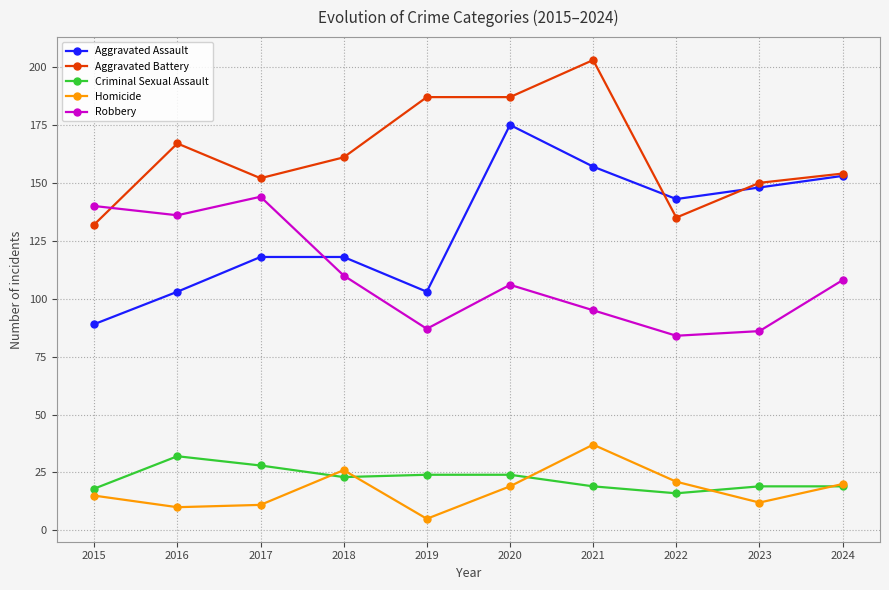

Reading right to left, transcribe all the data shown in this chart.

Aggravated Assault: 153	148	143	157	175	103	118	118	103	89
Aggravated Battery: 154	150	135	203	187	187	161	152	167	132
Criminal Sexual Assault: 19	19	16	19	24	24	23	28	32	18
Homicide: 20	12	21	37	19	5	26	11	10	15
Robbery: 108	86	84	95	106	87	110	144	136	140